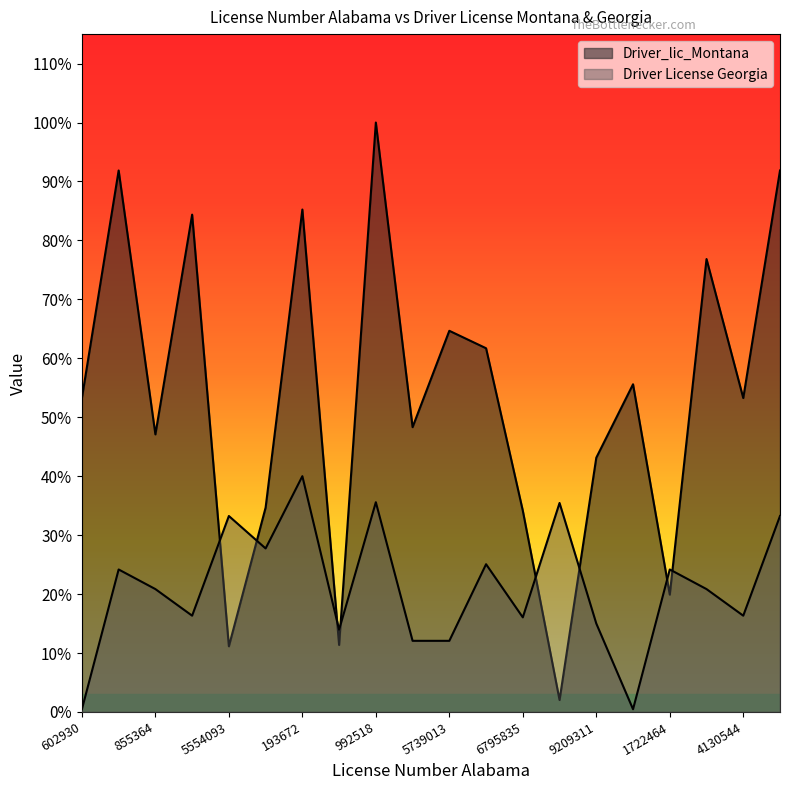

How many interior local peaks does the Driver_lic_Montana series have?

7